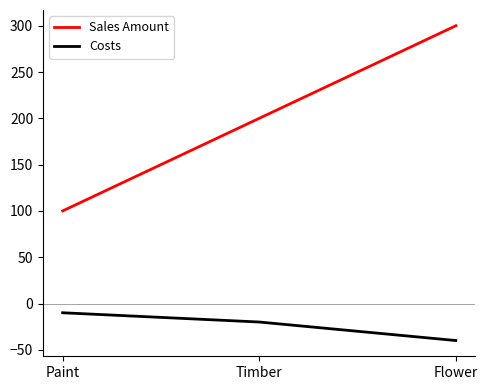

Reading right to left, transcribe all the data shown in this chart.

Sales Amount: Flower=300	Timber=200	Paint=100
Costs: Flower=-40	Timber=-20	Paint=-10